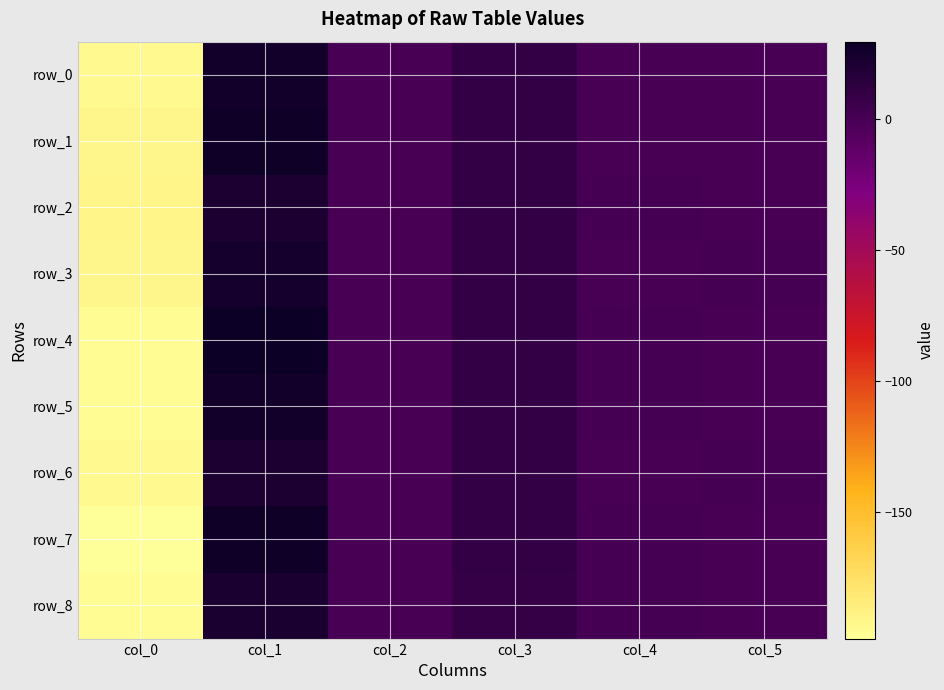

What is the total value across all series at col_0?

-1749.3